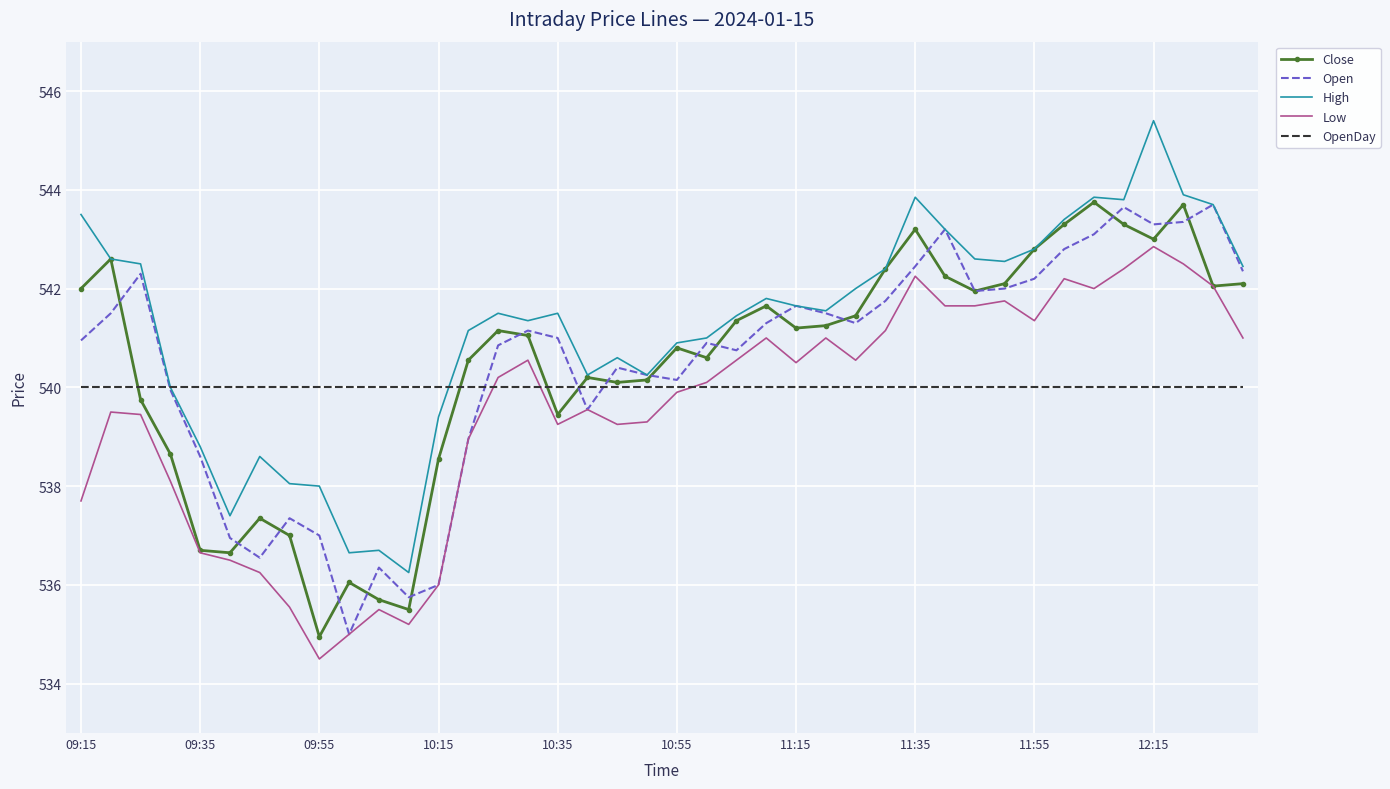

What is the minimum value for Low?

534.5